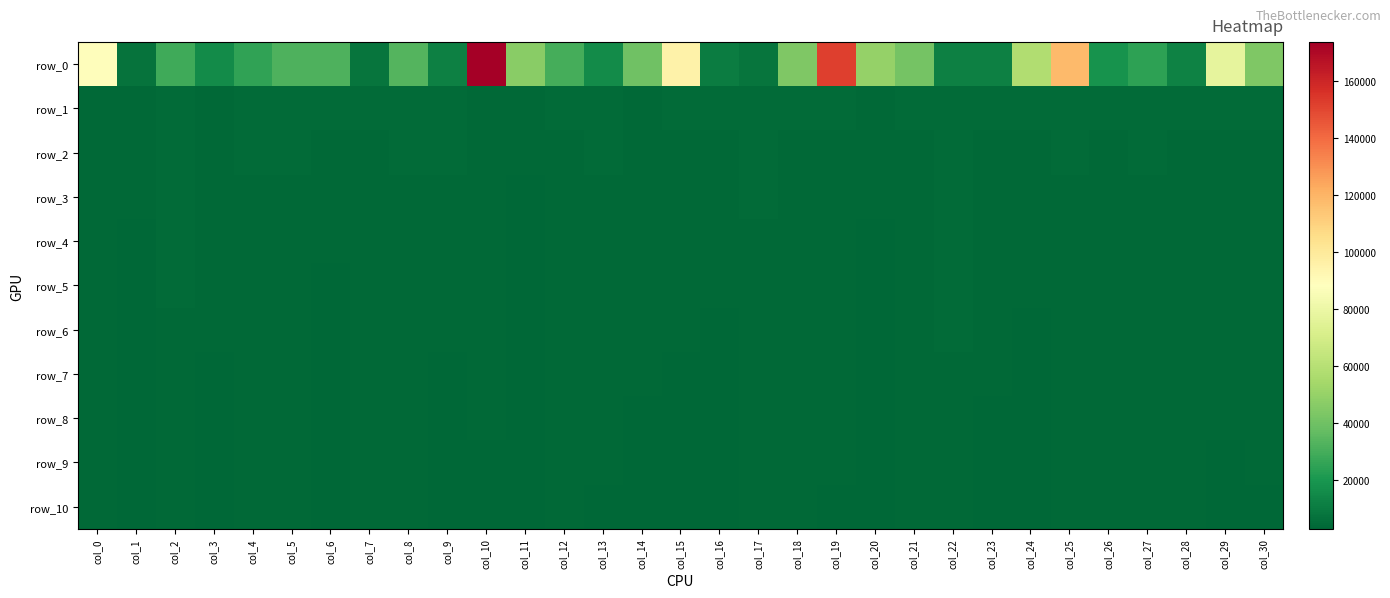

Read the row_1 value at col_8.

4479.6